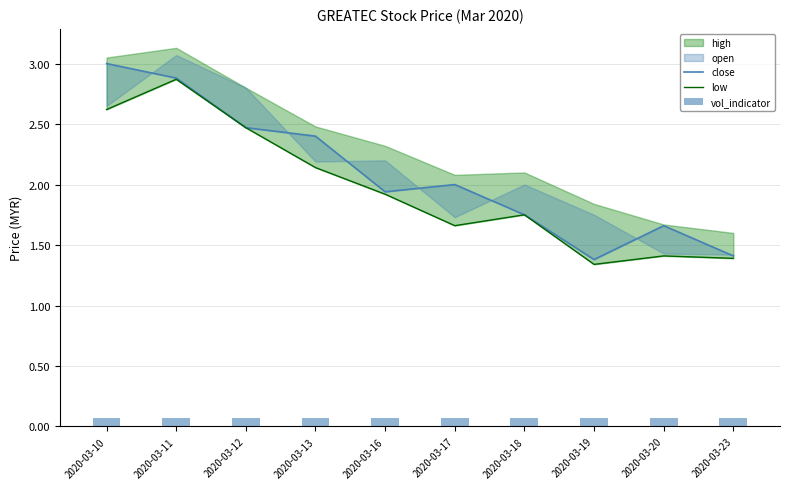

At which label is low closest to 2?

2020-03-16